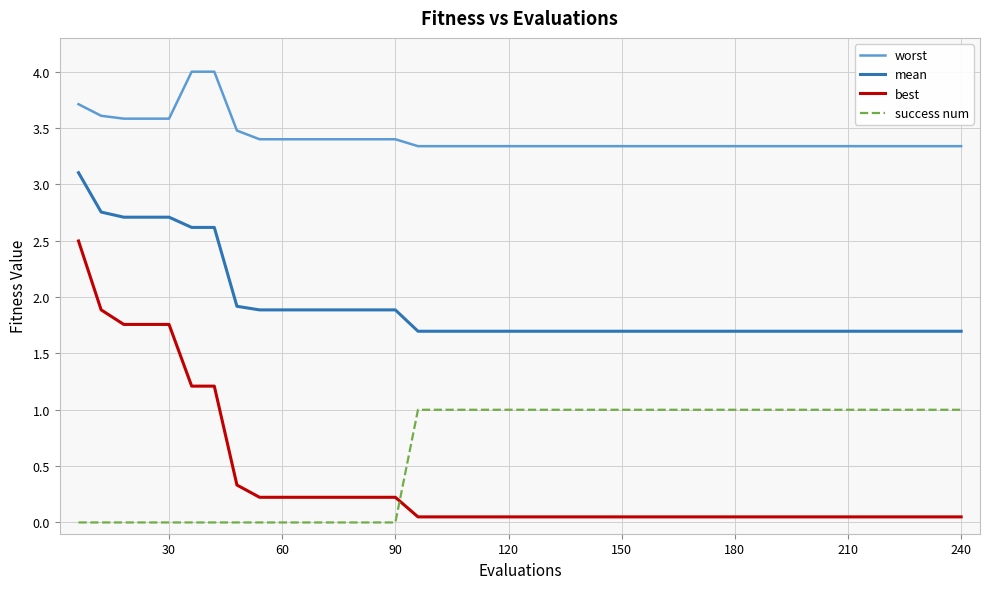

True or false: mean and best intersect in this chart.

False